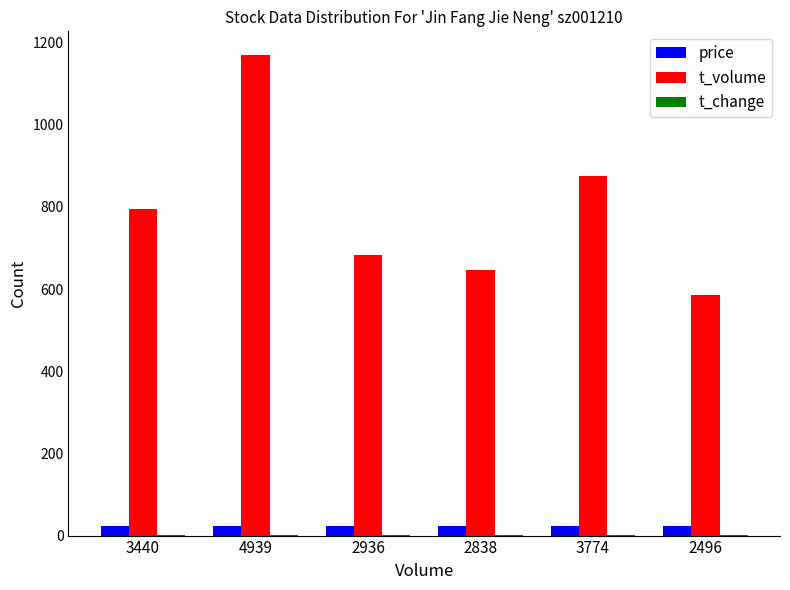

Which series has the largest total across all categories?

t_volume